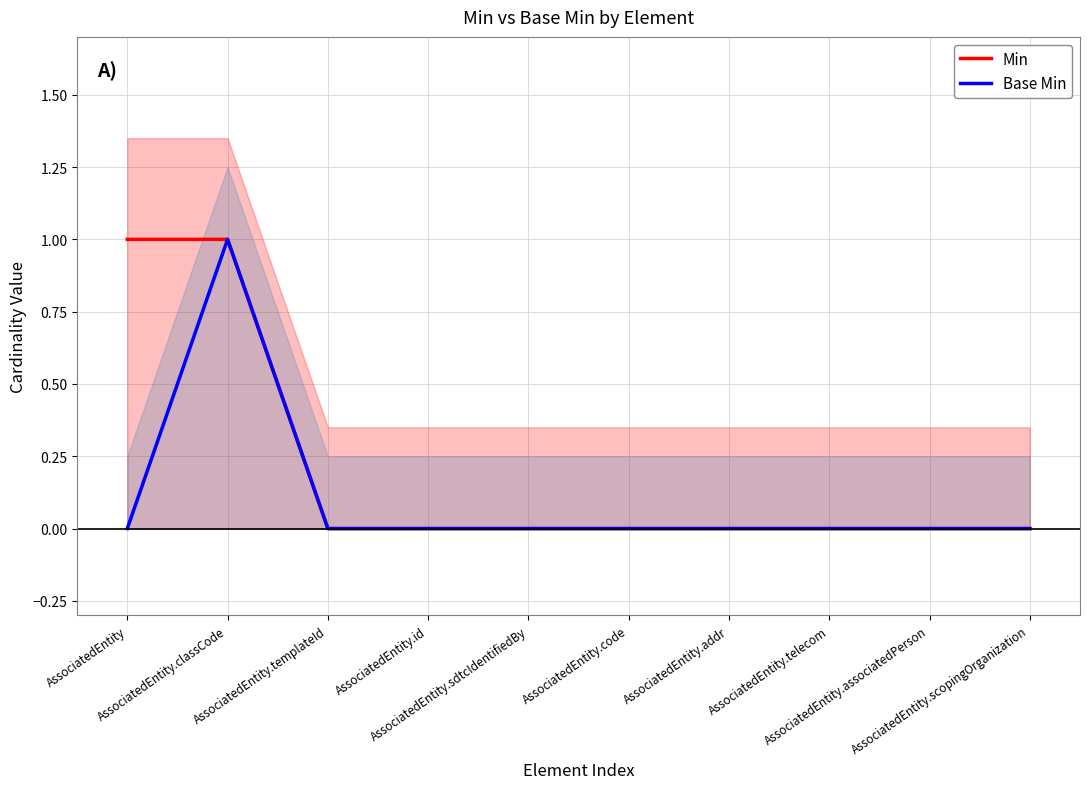

True or false: Min has more than 0 points higher than both neighbors.

False